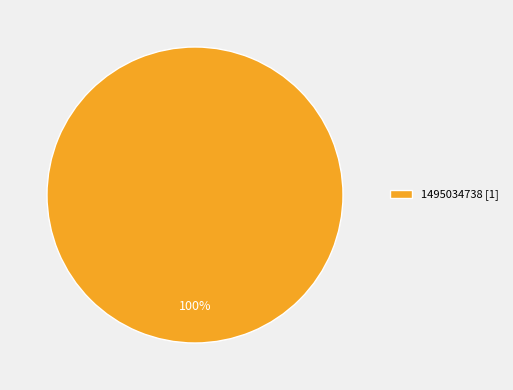

Is it true that 1495034738 [1] is 100% of the pie?

True